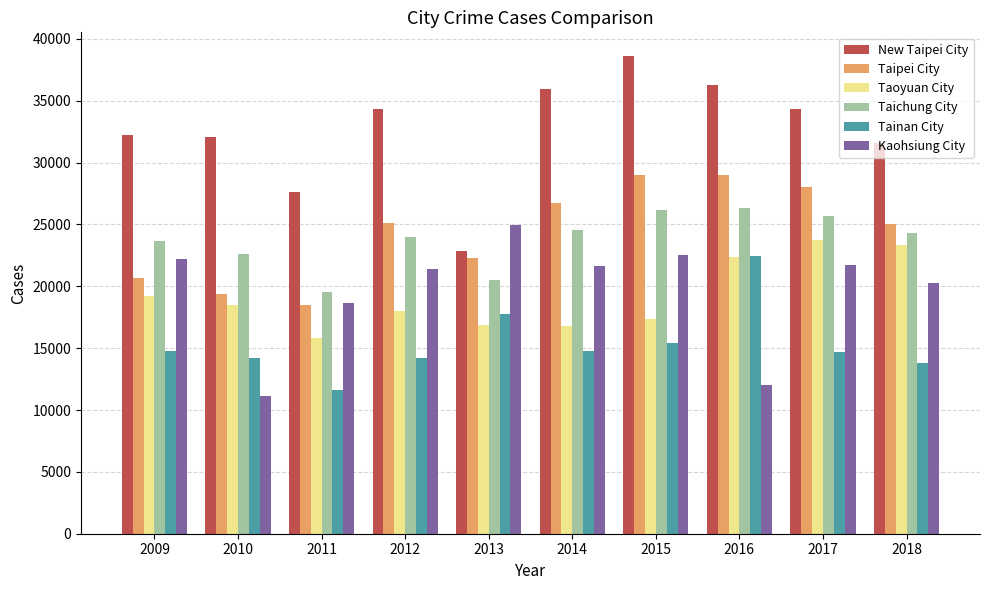

Which series has the widest spread of values?

New Taipei City